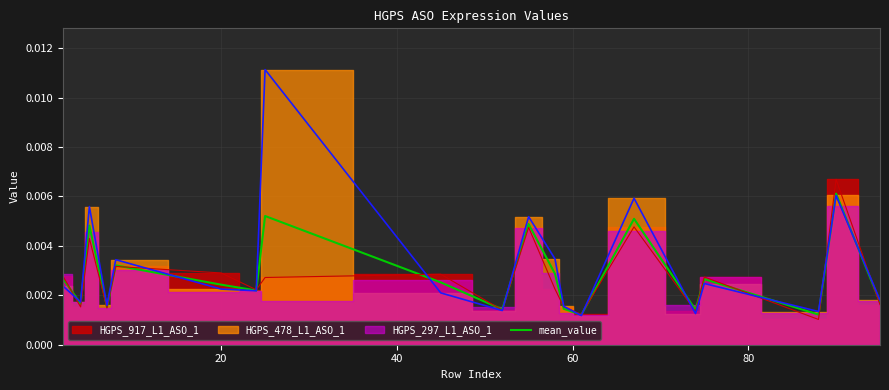

How many points are higher than both their immediate neighbors (excluding endpoints)?

7